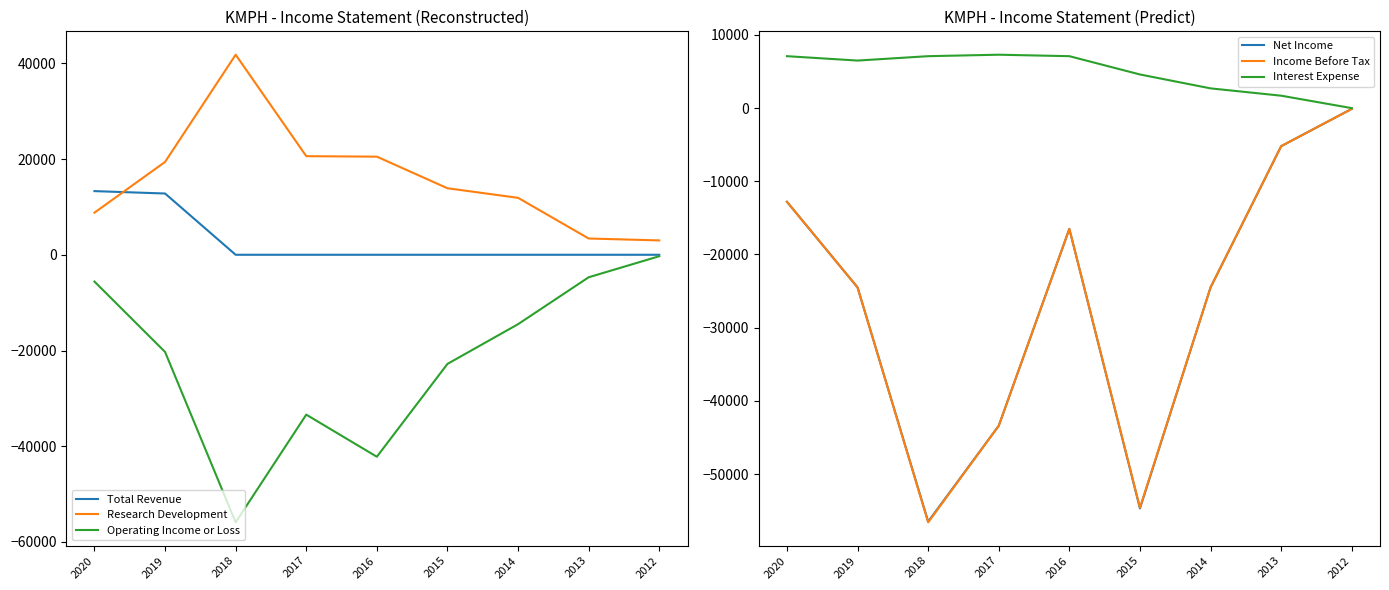

Reading left to right, extract all data points from this chart.

Total Revenue: 2020=13300	2019=12800	2018=0	2017=0	2016=0	2015=0	2014=0	2013=0	2012=0
Research Development: 2020=8800	2019=19400	2018=41800	2017=20600	2016=20500	2015=13900	2014=11900	2013=3400	2012=3000
Operating Income or Loss: 2020=-5600	2019=-20300	2018=-55900	2017=-33400	2016=-42200	2015=-22800	2014=-14500	2013=-4700	2012=-300
Net Income: 2020=-12800	2019=-24500	2018=-56500	2017=-43400	2016=-16500	2015=-54700	2014=-24500	2013=-5200	2012=-100
Income Before Tax: 2020=-12800	2019=-24500	2018=-56600	2017=-43400	2016=-16500	2015=-54600	2014=-24500	2013=-5200	2012=-100
Interest Expense: 2020=7100	2019=6500	2018=7100	2017=7300	2016=7100	2015=4600	2014=2700	2013=1700	2012=0